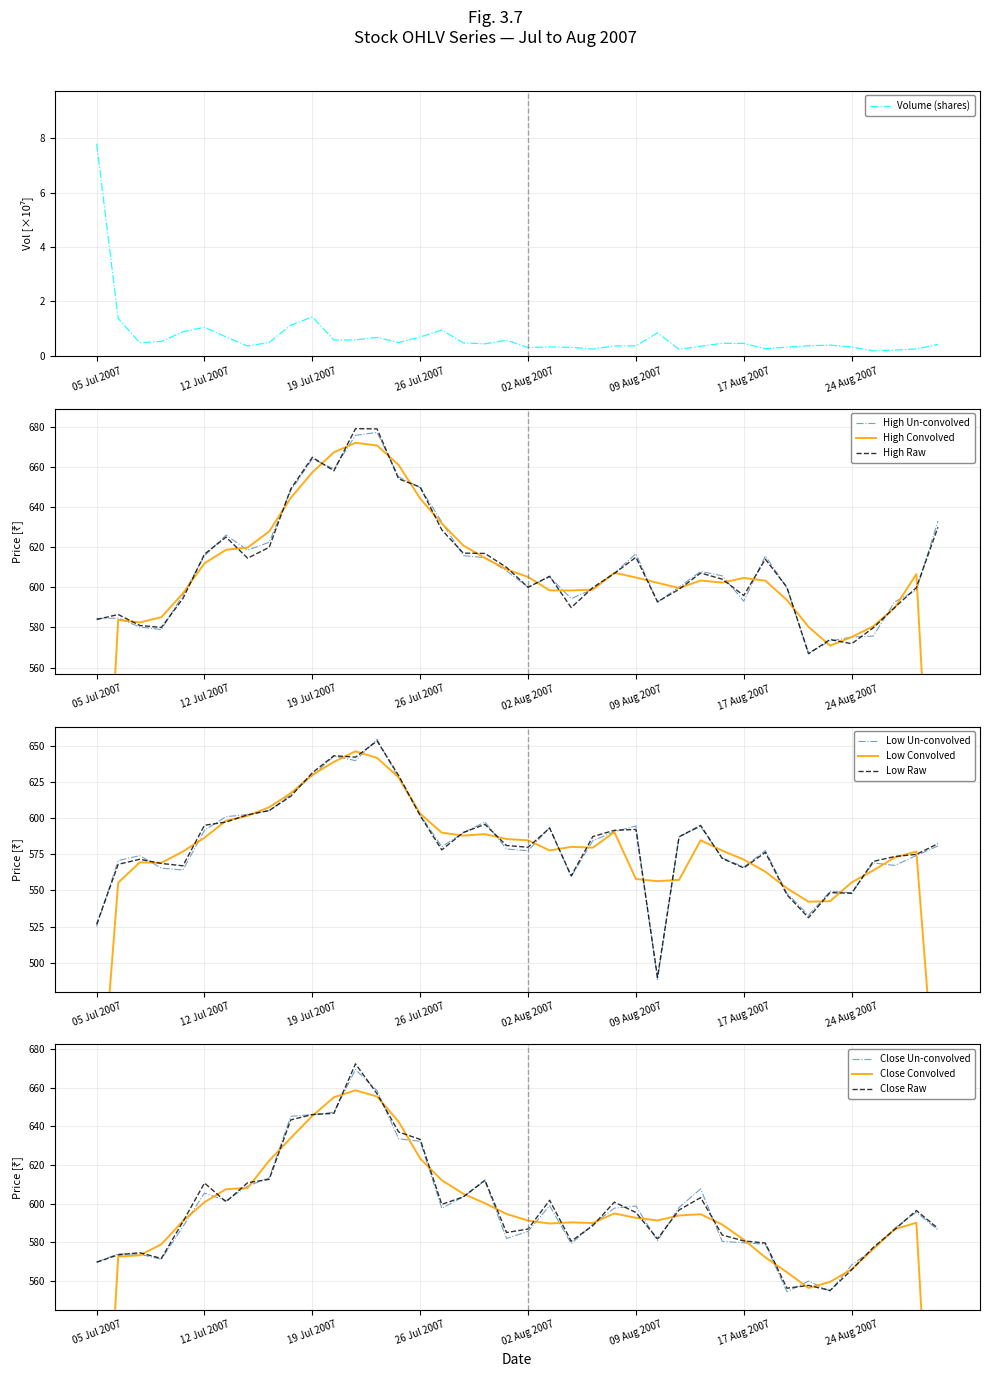

What is the approximate value of Volume at 20 Aug 2007?

0.3